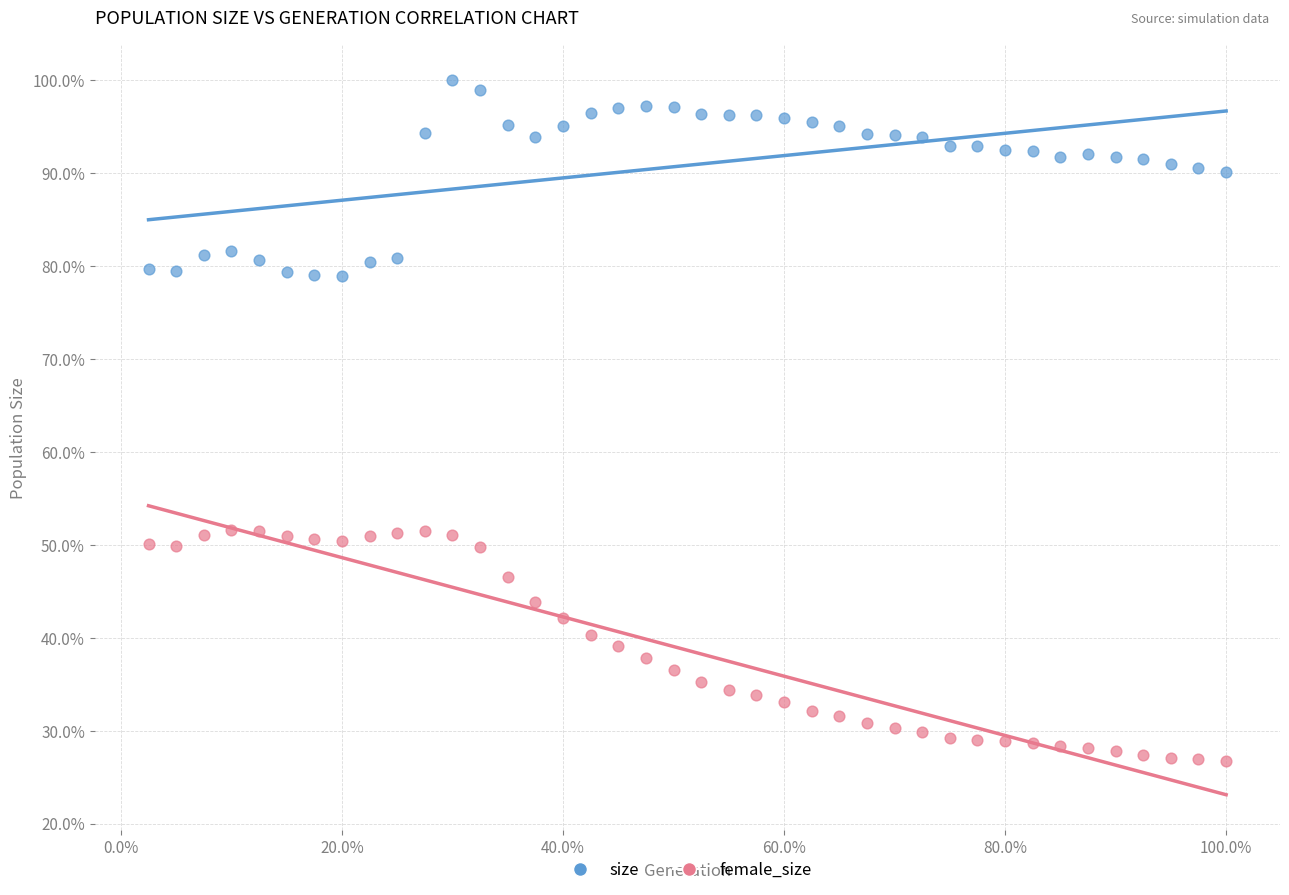

Which series has the largest Y range (max minus min)?

female_size